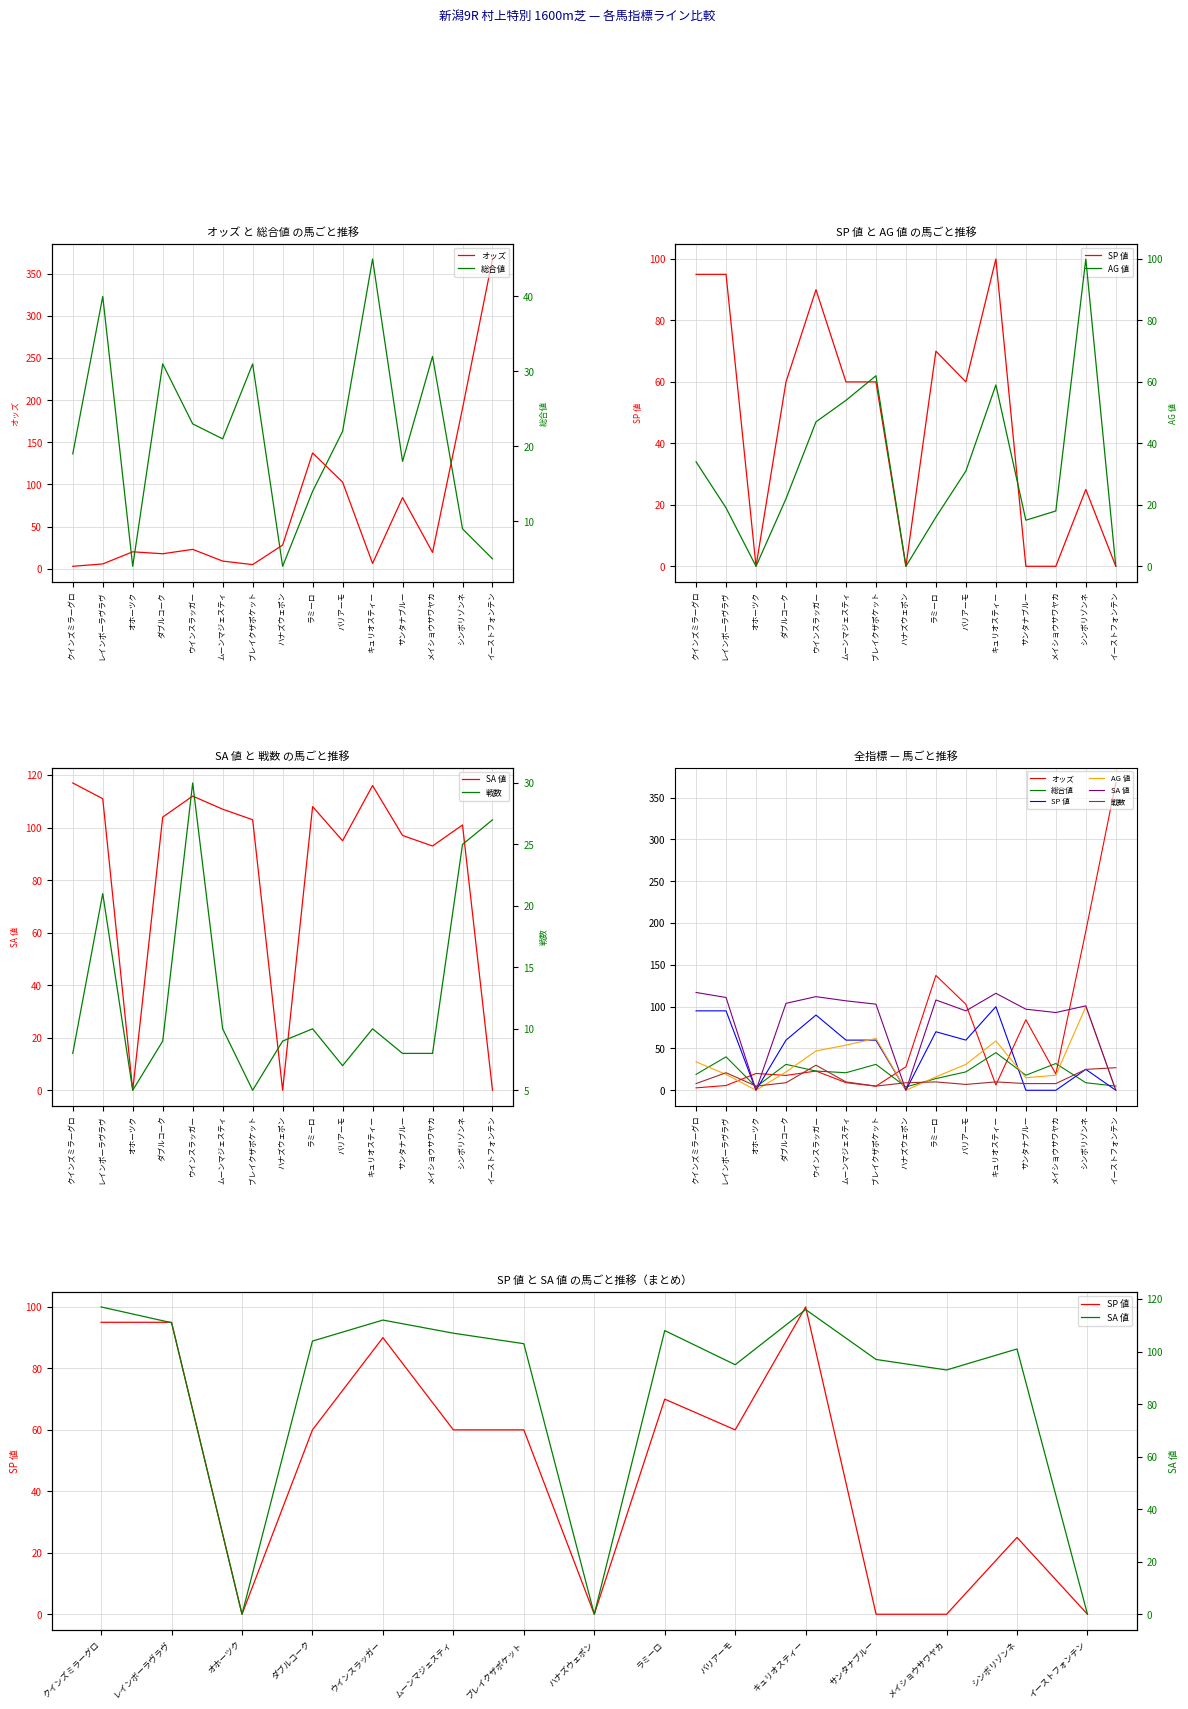

Which category has the highest value across all series?

イーストフォンテン